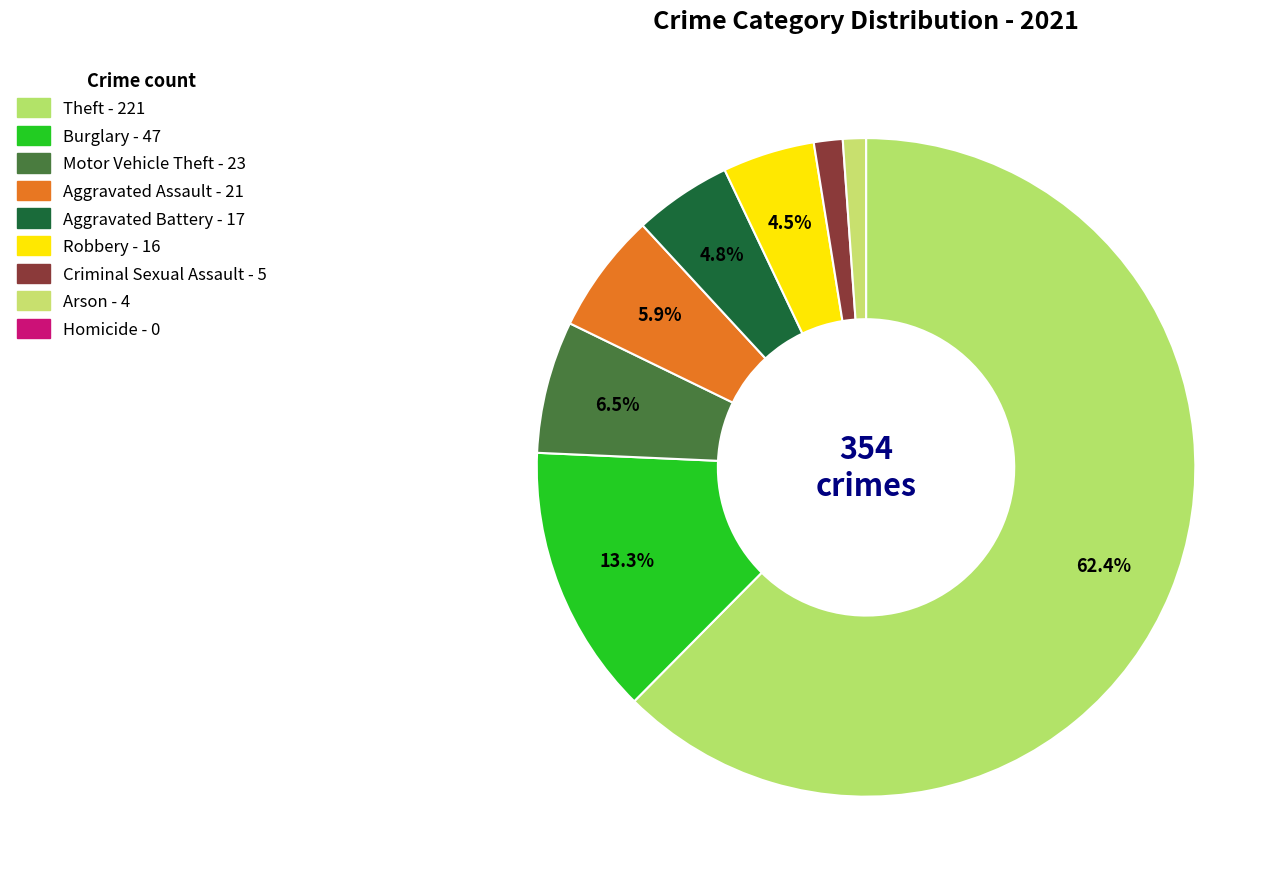

How many slices are in this pie chart?

9